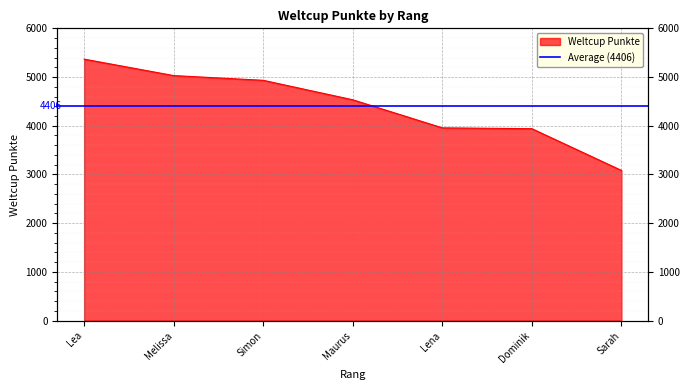

Reading left to right, transcribe all the data shown in this chart.

5368	5030	4933	4533	3957	3940	3083